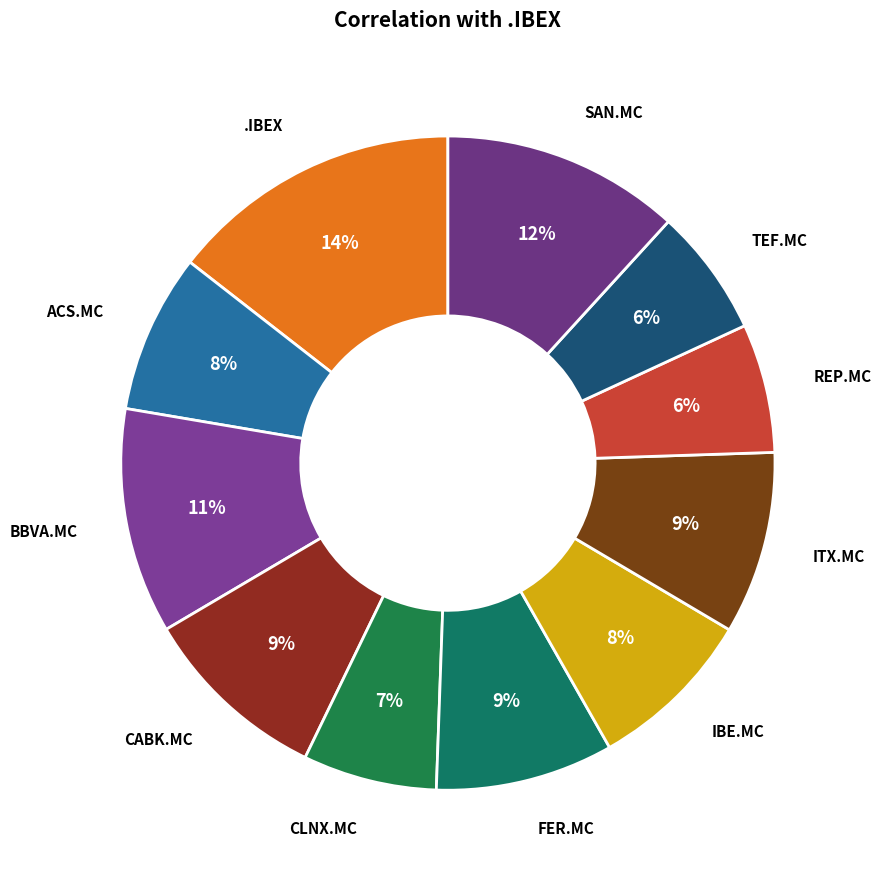

What is the largest slice in the pie chart?

.IBEX